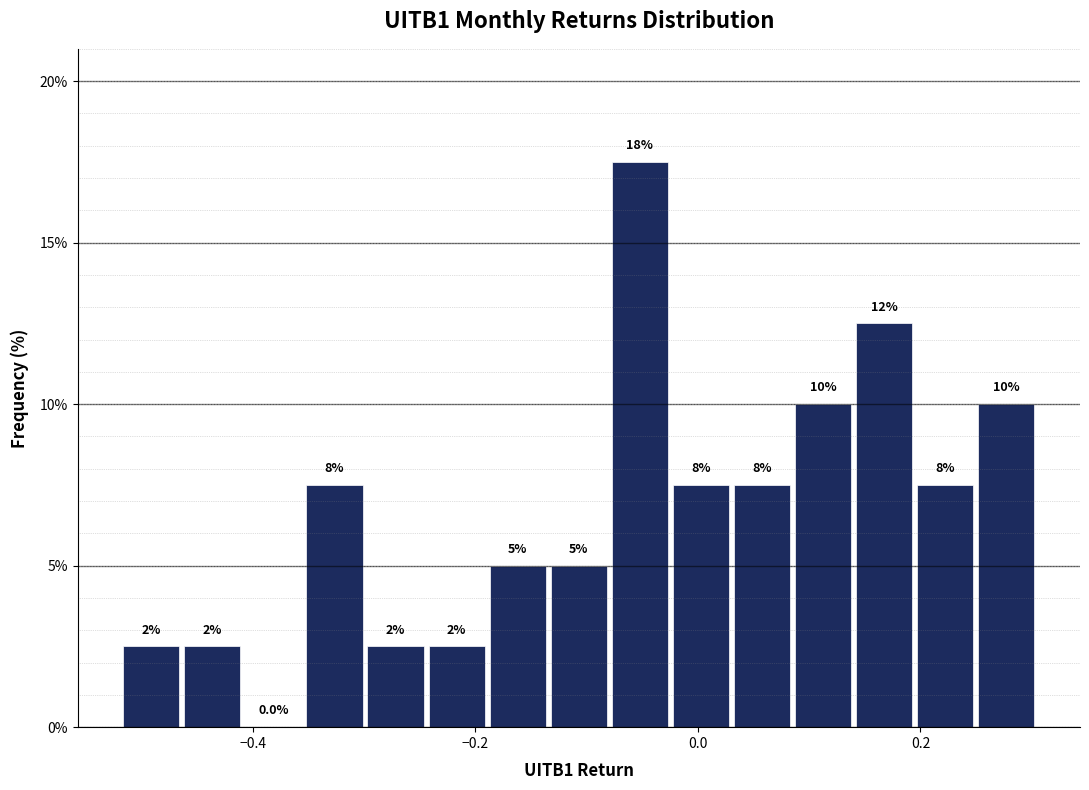

Read against the x-axis, roughly where is the centre of the tallest bar?

-0.06